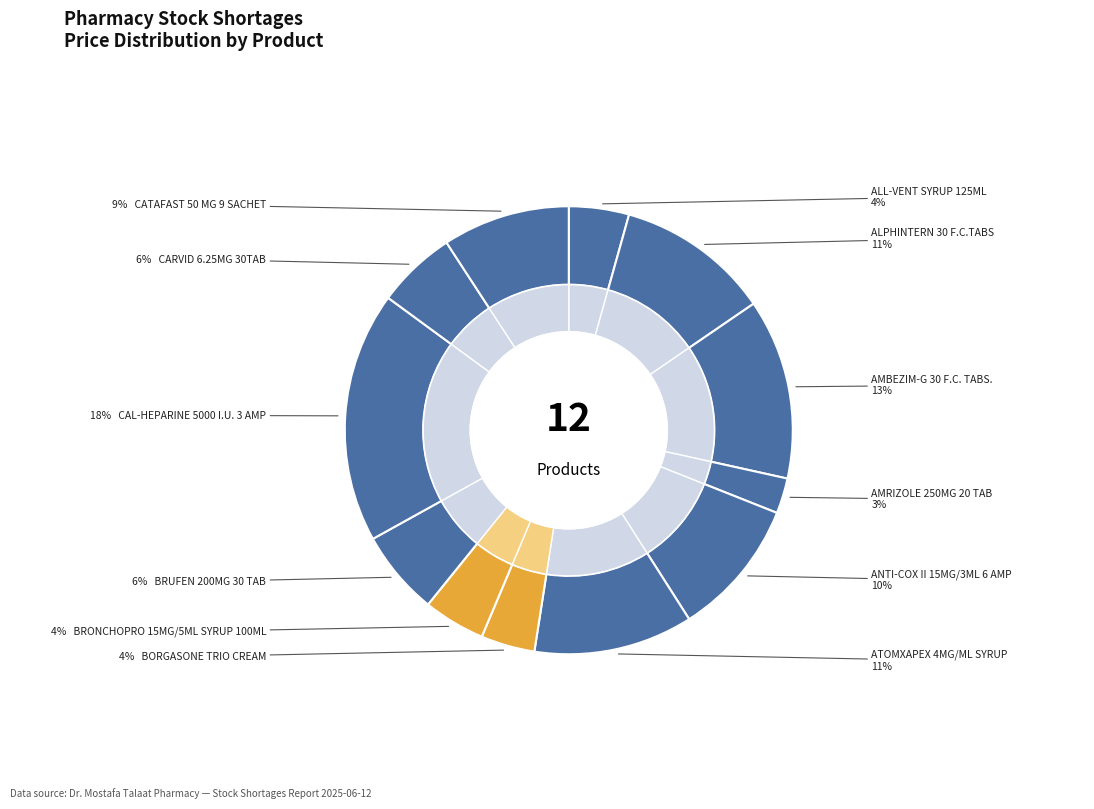

Rank the categories by value from highest to lowest.

CAL-HEPARINE 5000 I.U. 3 AMP, AMBEZIM-G 30 F.C. TABS., ATOMXAPEX 4MG/ML SYRUP, ALPHINTERN 30 F.C.TABS, ANTI-COX II 15MG/3ML 6 AMP, CATAFAST 50 MG 9 SACHET, BRUFEN 200MG 30 TAB, CARVID 6.25MG 30TAB, BRONCHOPRO 15MG/5ML SYRUP 100ML, ALL-VENT SYRUP 125ML, BORGASONE TRIO CREAM, AMRIZOLE 250MG 20 TAB